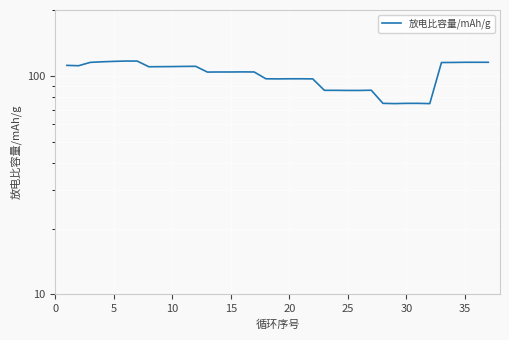

True or false: the data shows 196.4 at 25.

False